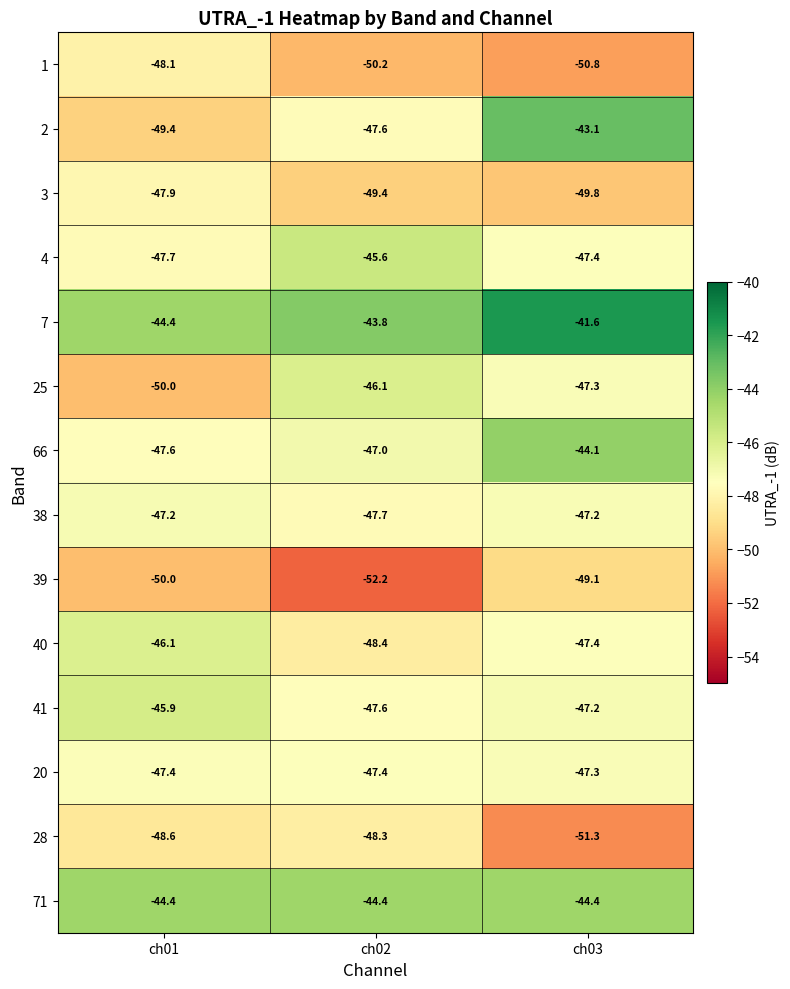

At which category is the sum across all series the highest?

ch03